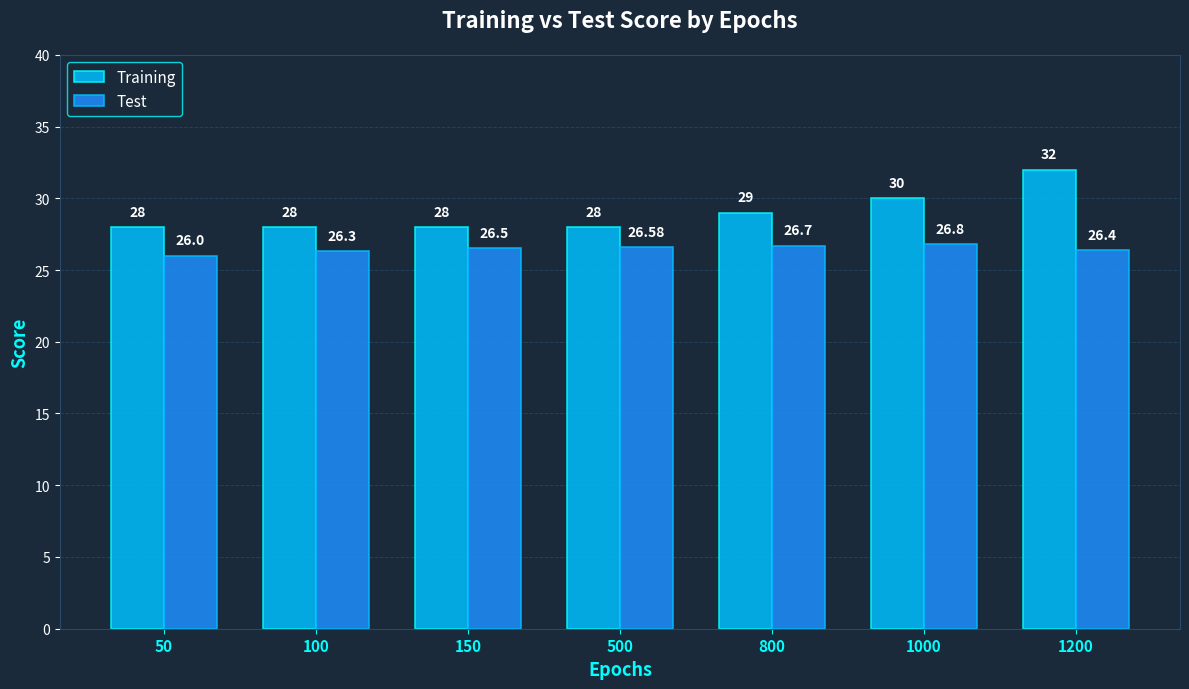

How many values in the Training series exceed 28?

3